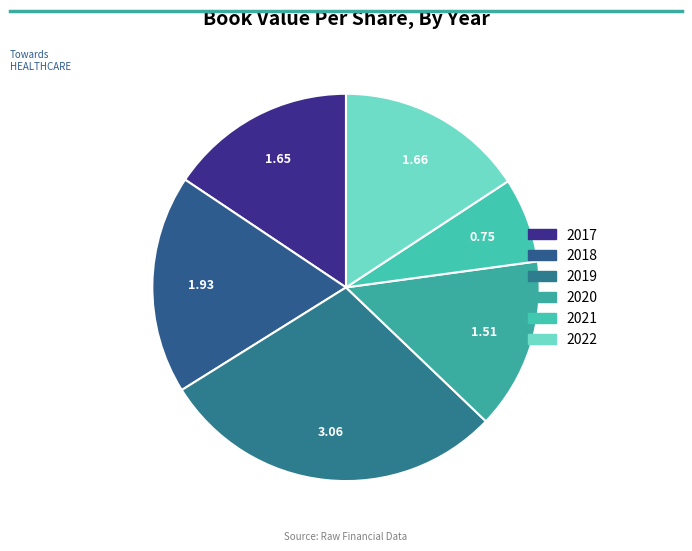

How many slices are in this pie chart?

6